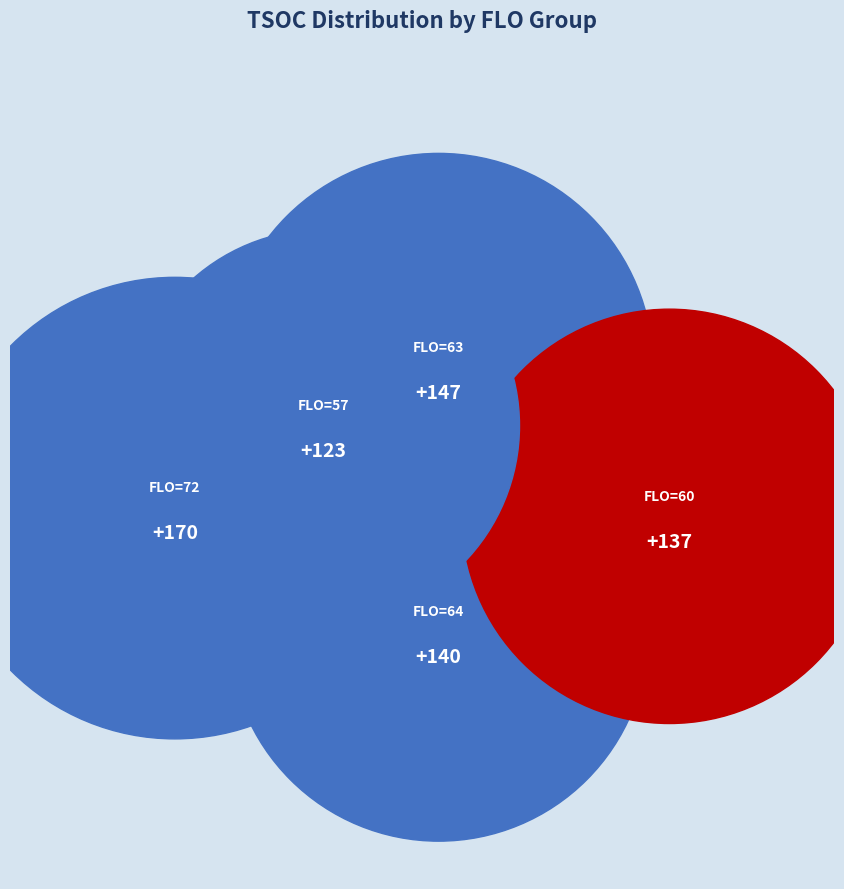

True or false: FLO_59 accounts for 25% of the total.

False